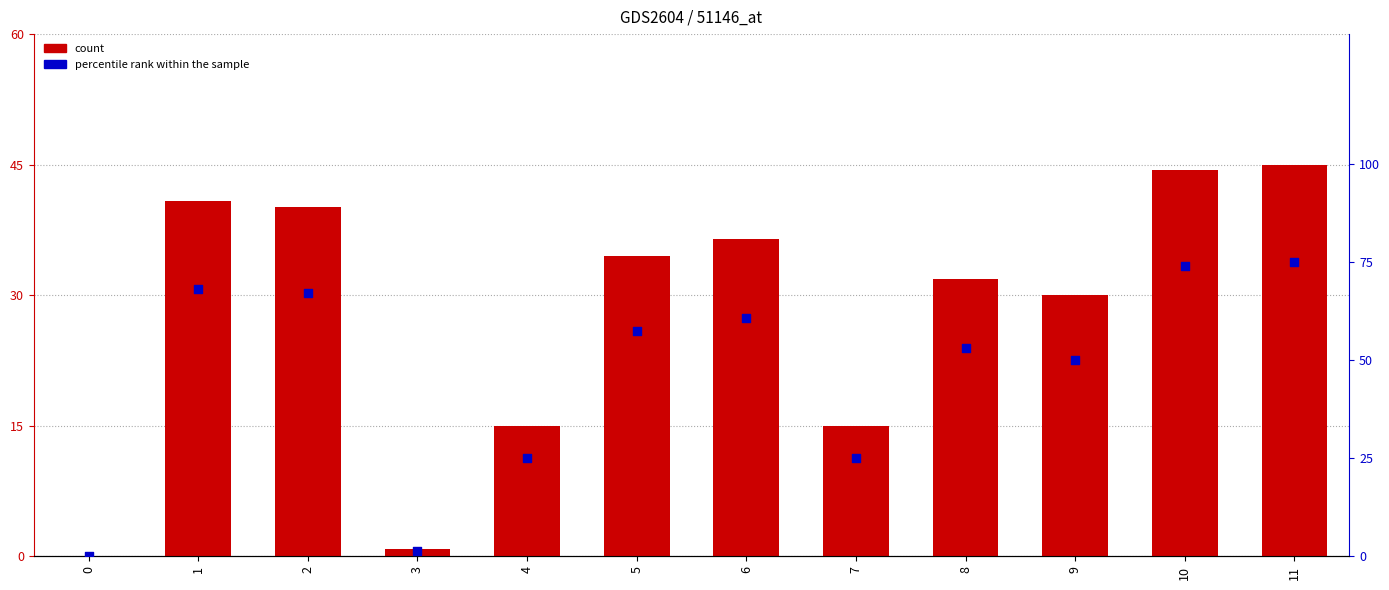

At how many categories does at least one series exceed 26?

8